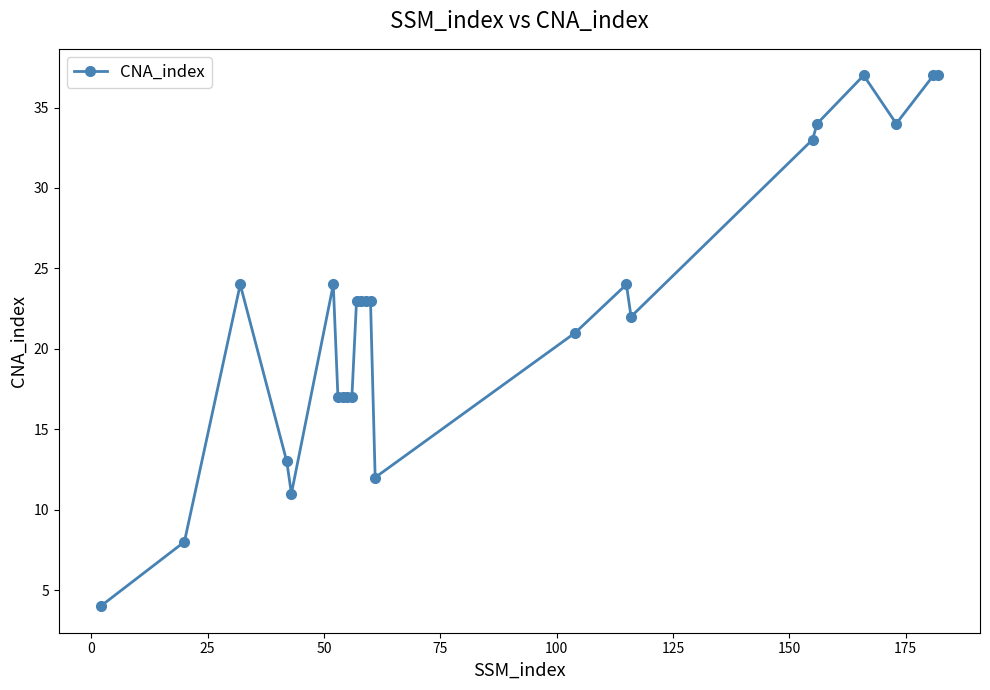

What is the smallest value displayed?

4